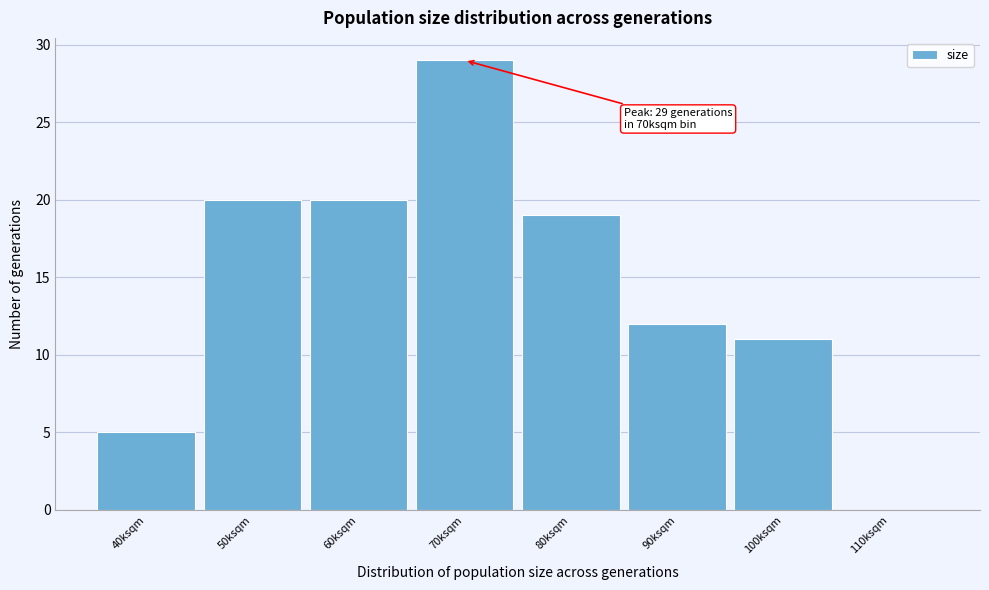

Reading right to left, list all the values displayed in this chart.

110ksqm=0	100ksqm=11	90ksqm=12	80ksqm=19	70ksqm=29	60ksqm=20	50ksqm=20	40ksqm=5